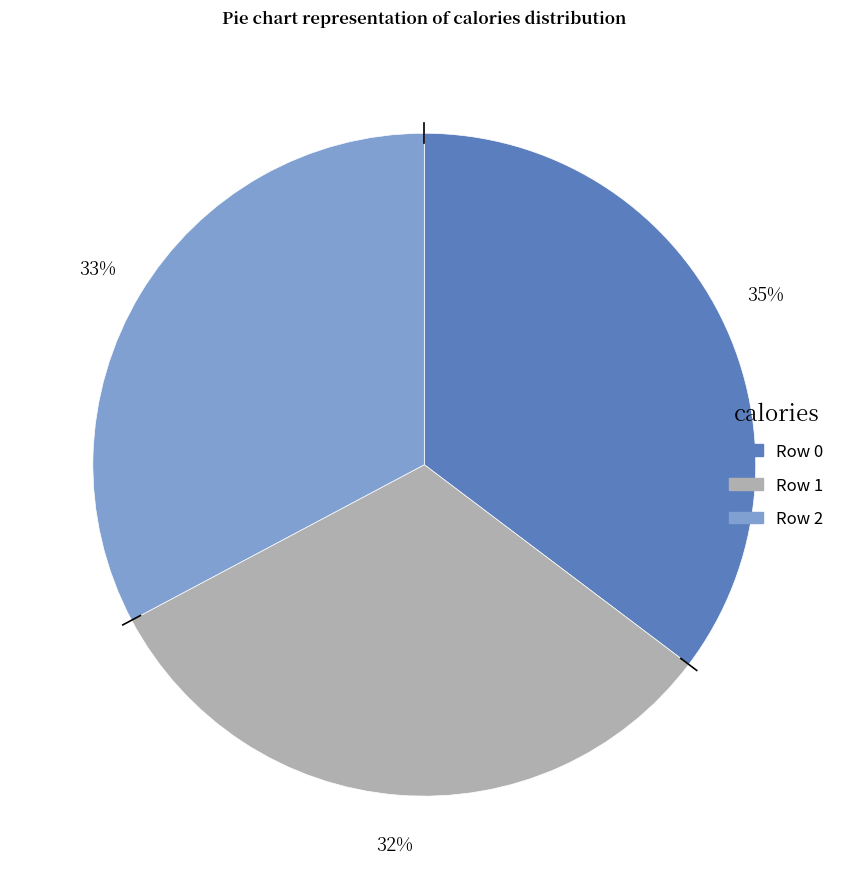

Does any single category account for the majority?

No